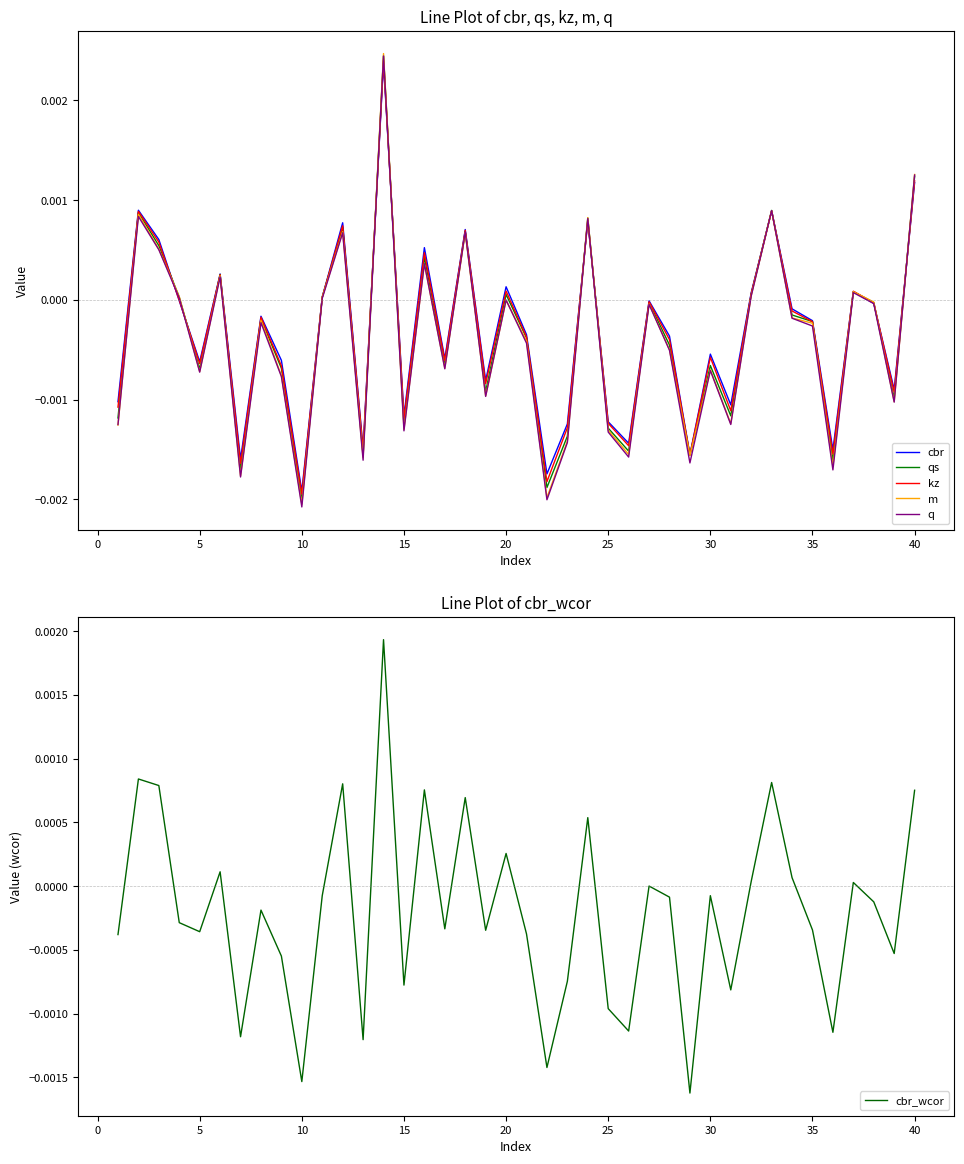

True or false: cbr has more than 1 interior local peaks.

True